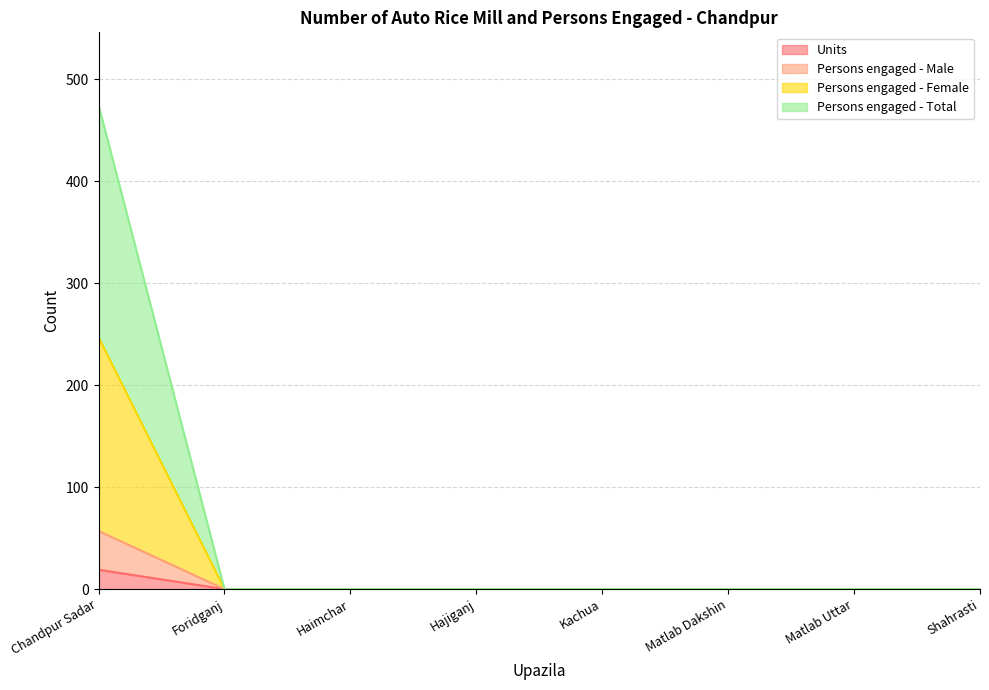

Which series changed the most between Foridganj and Kachua?

Units